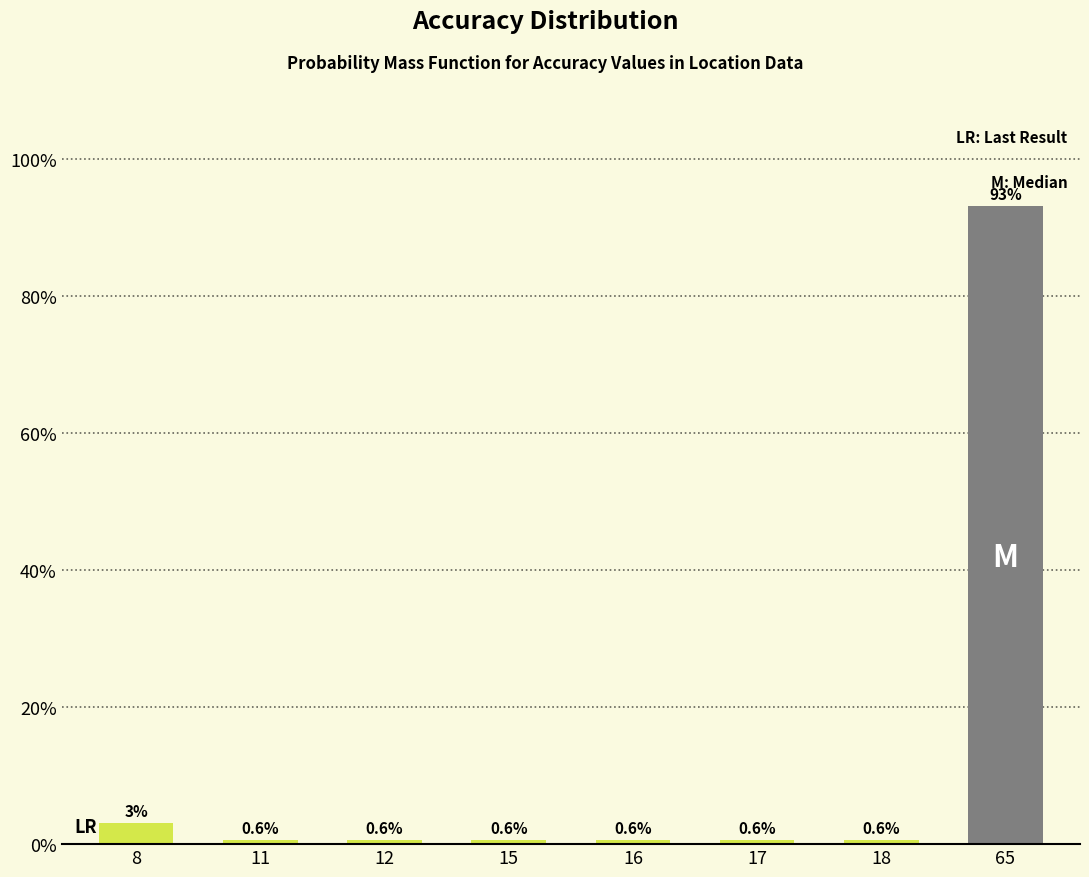

At which label is the value closest to 46?

8